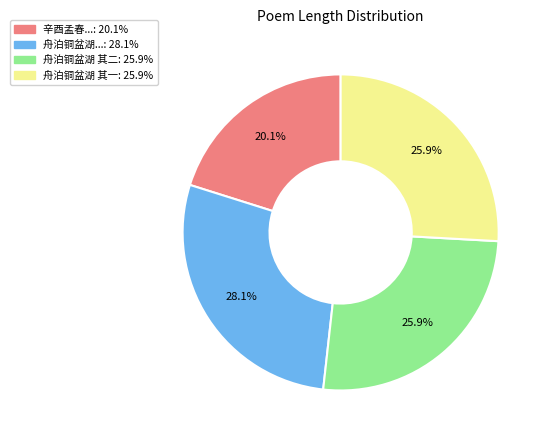

Does any single category account for the majority?

No